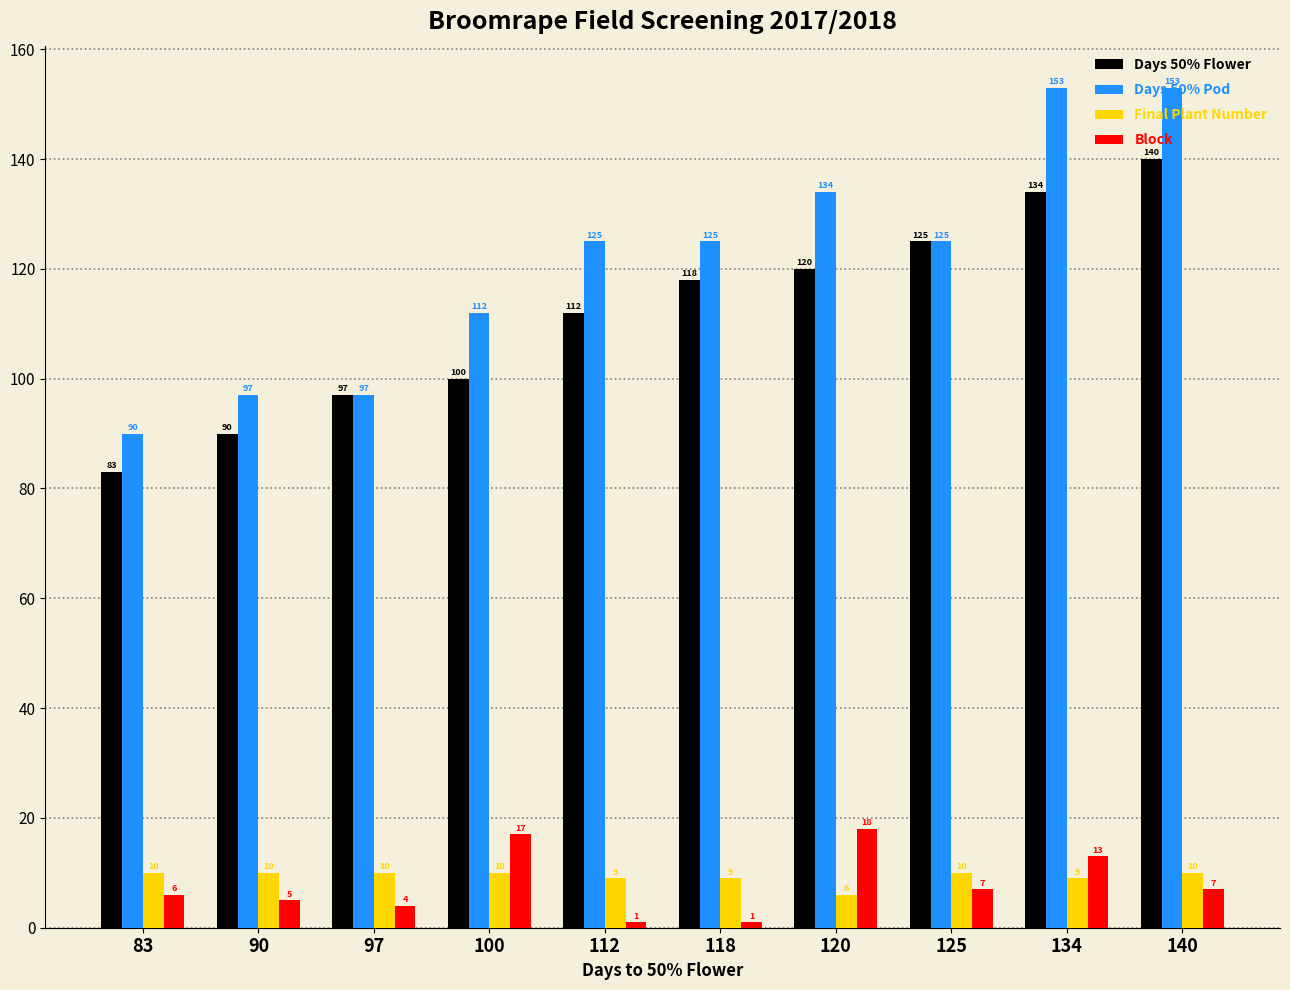

How many data points does each series have?

10